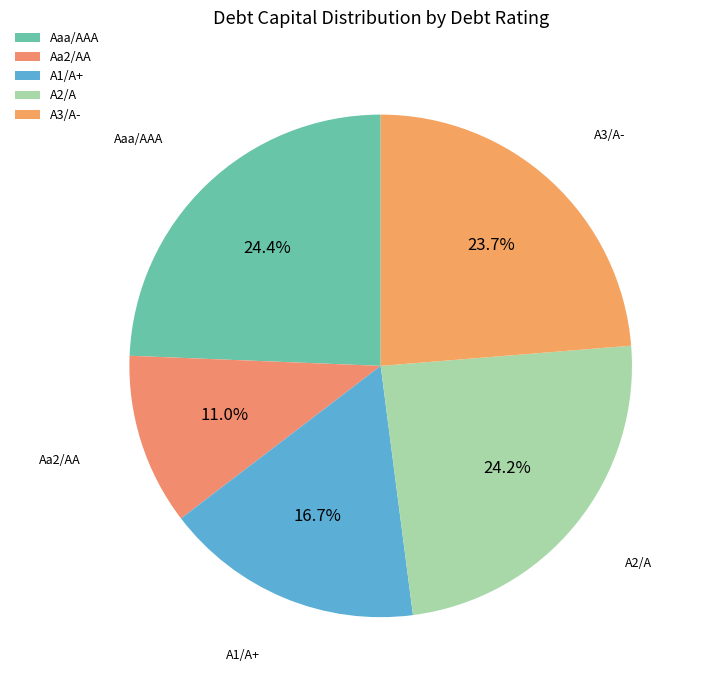

To the nearest percent, what is the combined percentage of Aaa/AAA and A3/A-?

48%